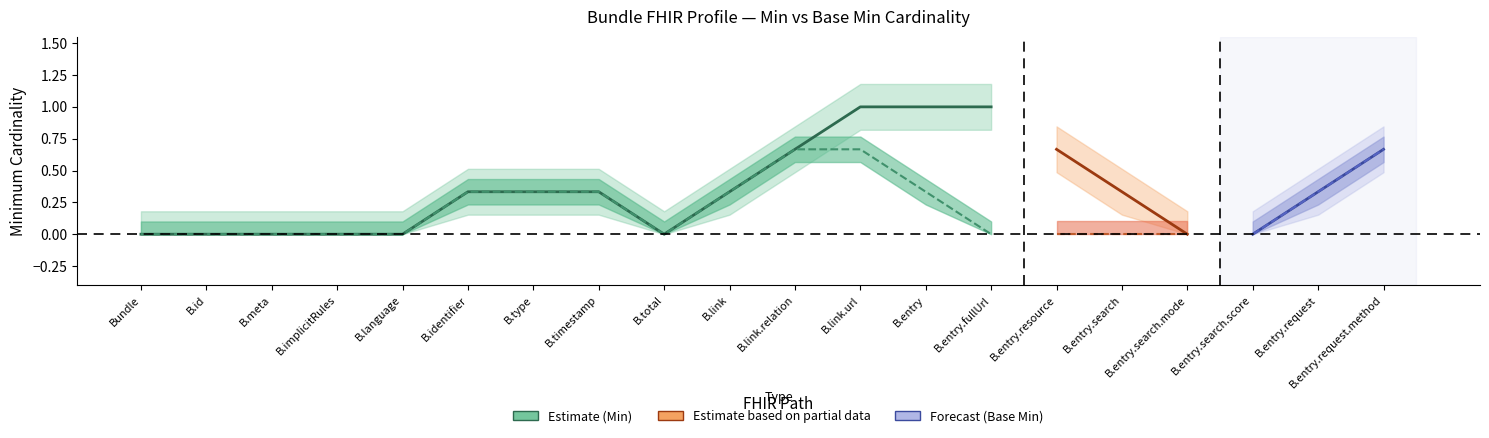

Is it true that Min equals -0.7 at B.id?

False